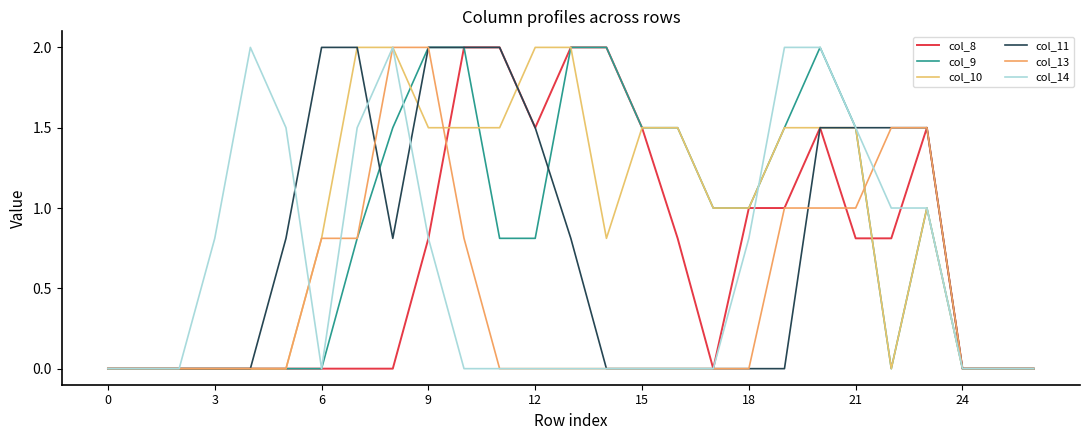

Does the chart have visible grid lines?

No